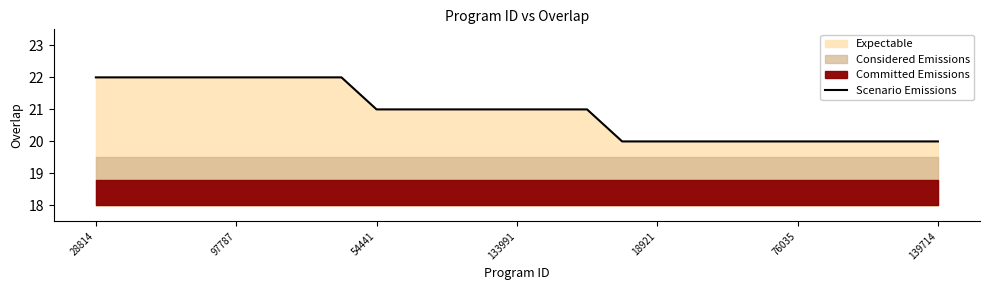

What is the highest value of the Scenario Emissions series?

22